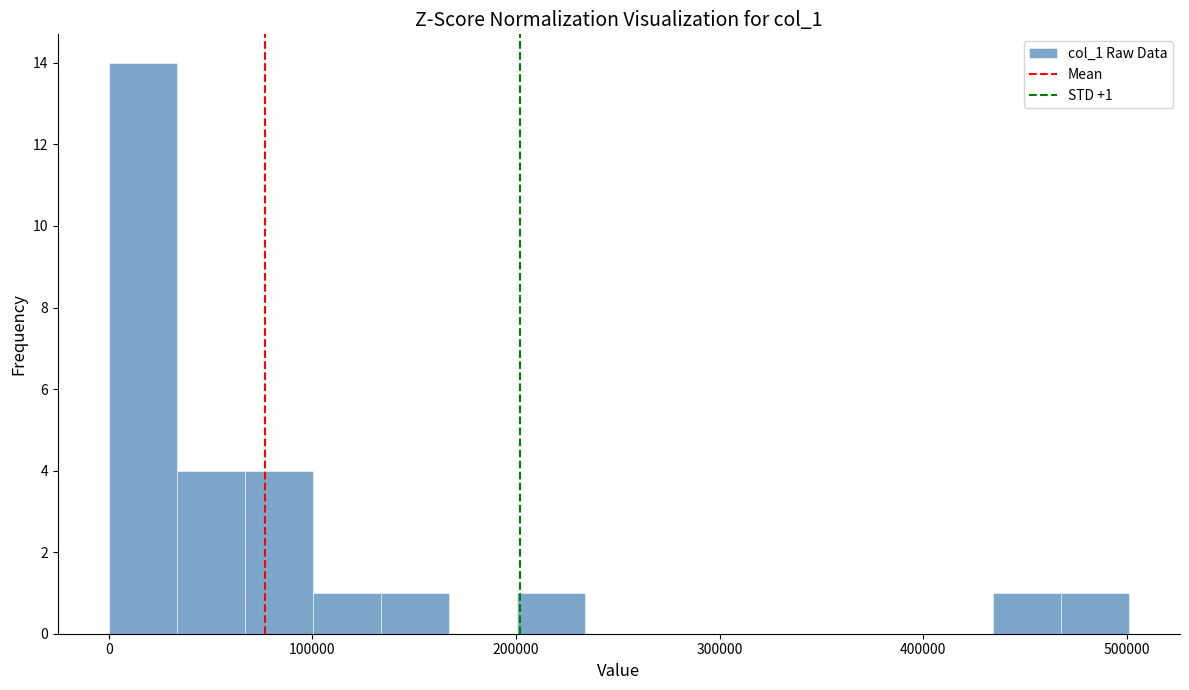

Around what value on the x-axis is the tallest bar? Give the approximate position of its centre, as read against the axis.

20000